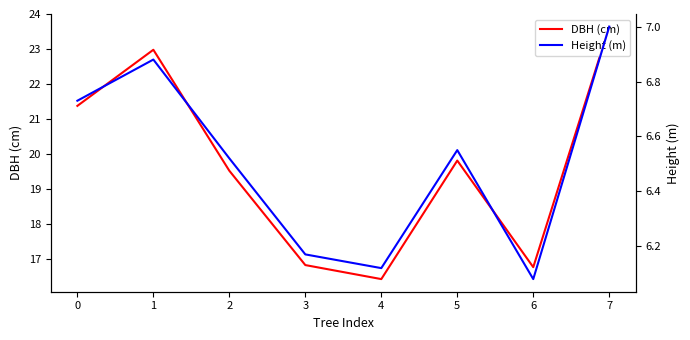

The value of DBH (cm) at 3 is 16.8. True or false?

True